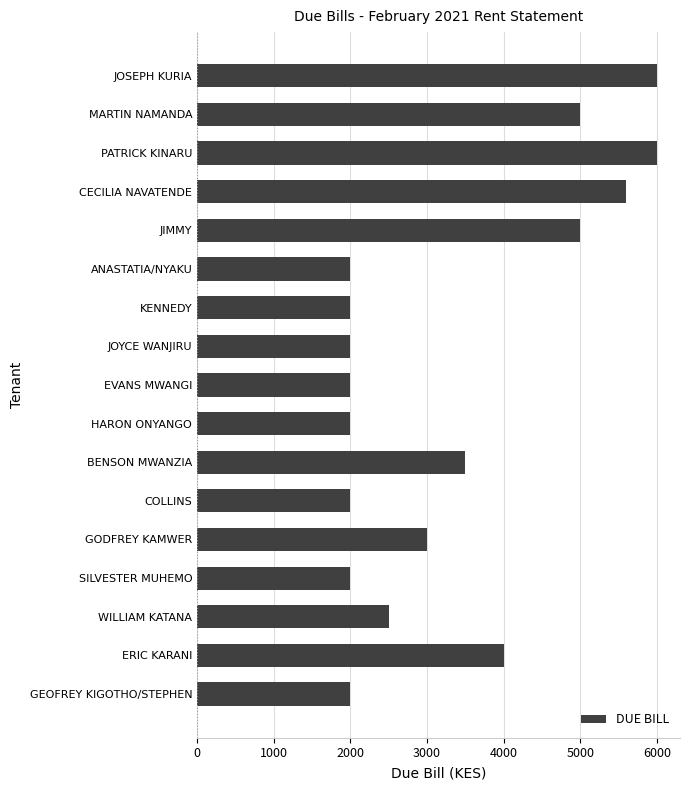

What is the label of the 14th bar from the bottom?

CECILIA NAVATENDE